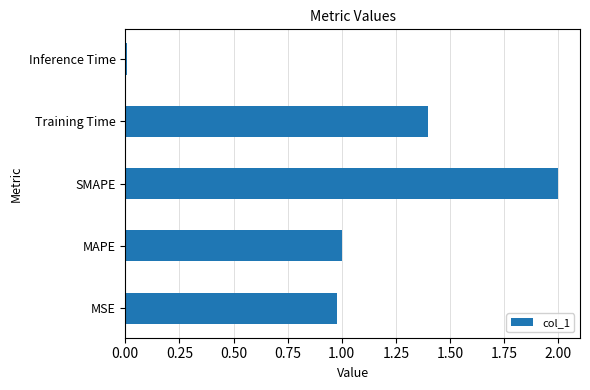

Count the number of values greater than 1.

3